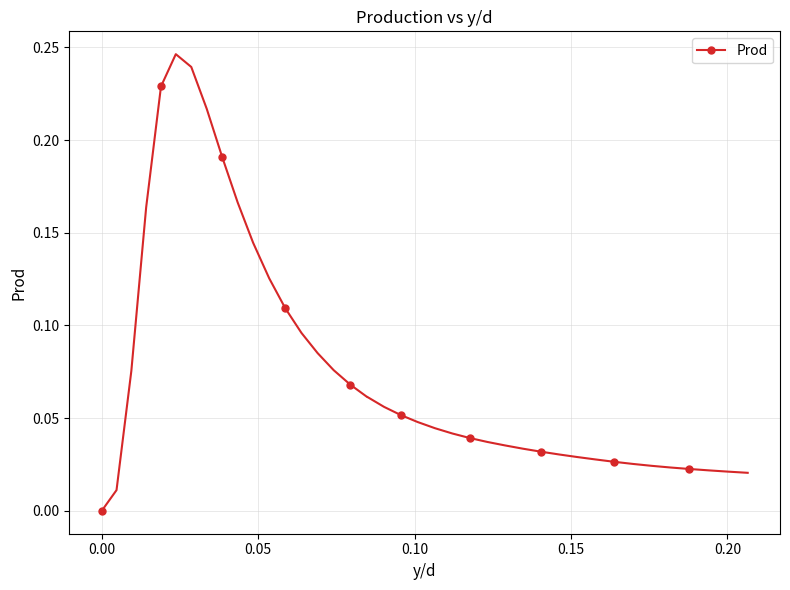

What is the sum of all values?

3.1